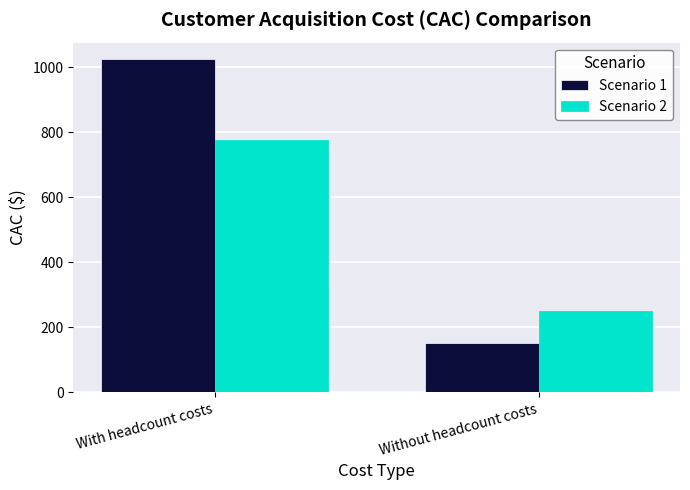

Which series has the widest spread of values?

Scenario 1